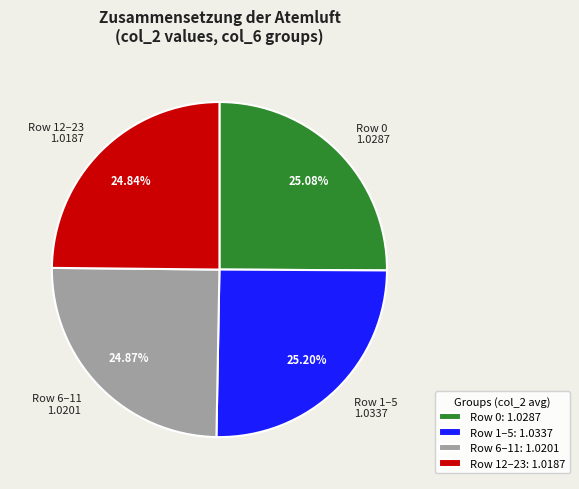

Is the sum of Row 12–23 1.0187 and Row 0 1.0287 greater than half?

No